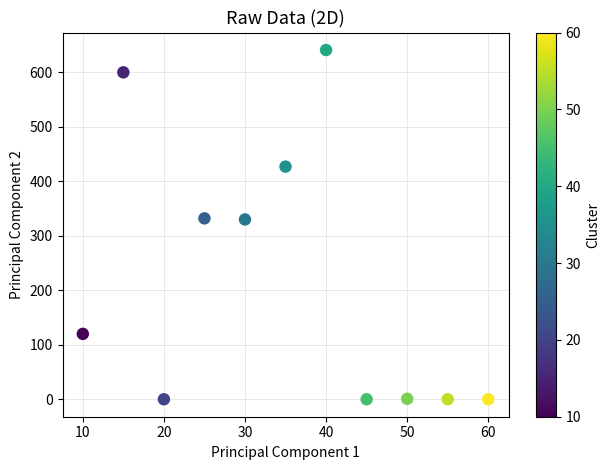

What is the range of X values (max minus min)?

50.0